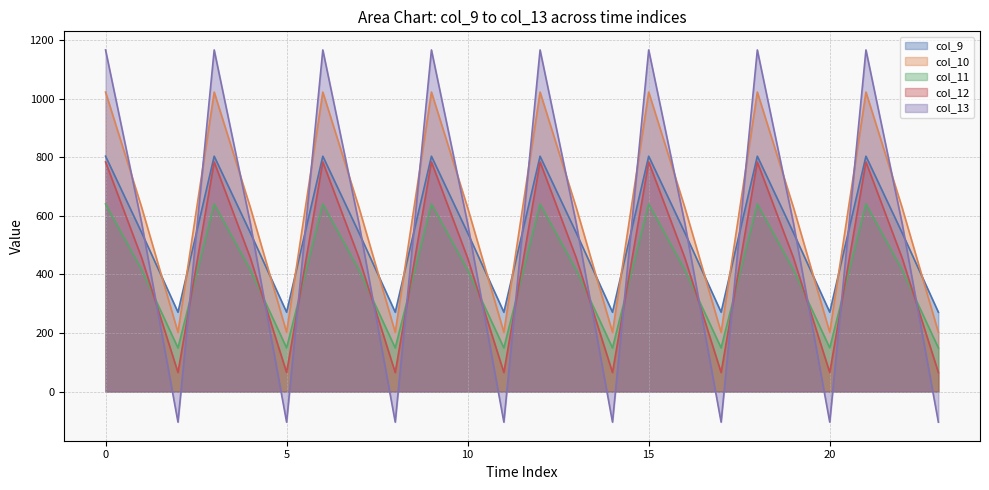

What is the value of the col_9 point at the 15th from the left?

271.1